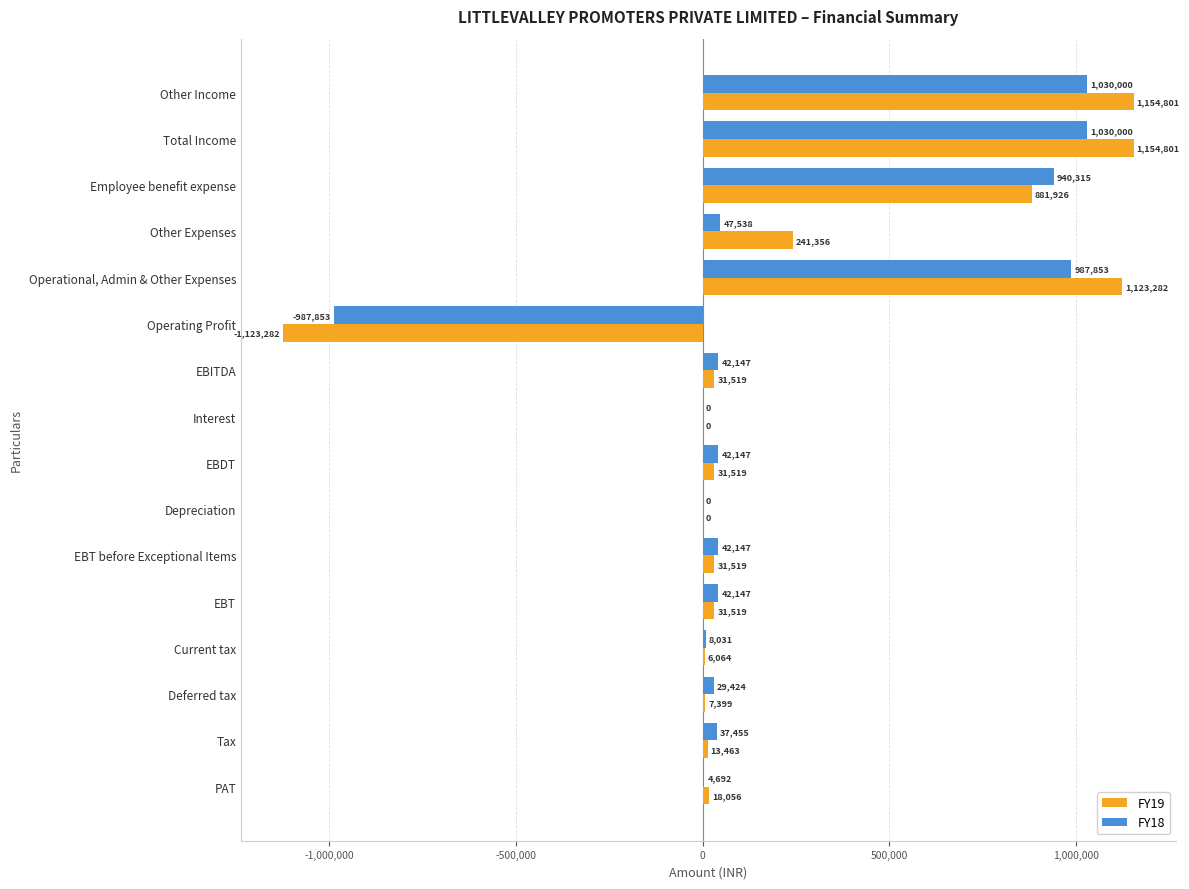

The FY18 series shows 0 at Interest. True or false?

True